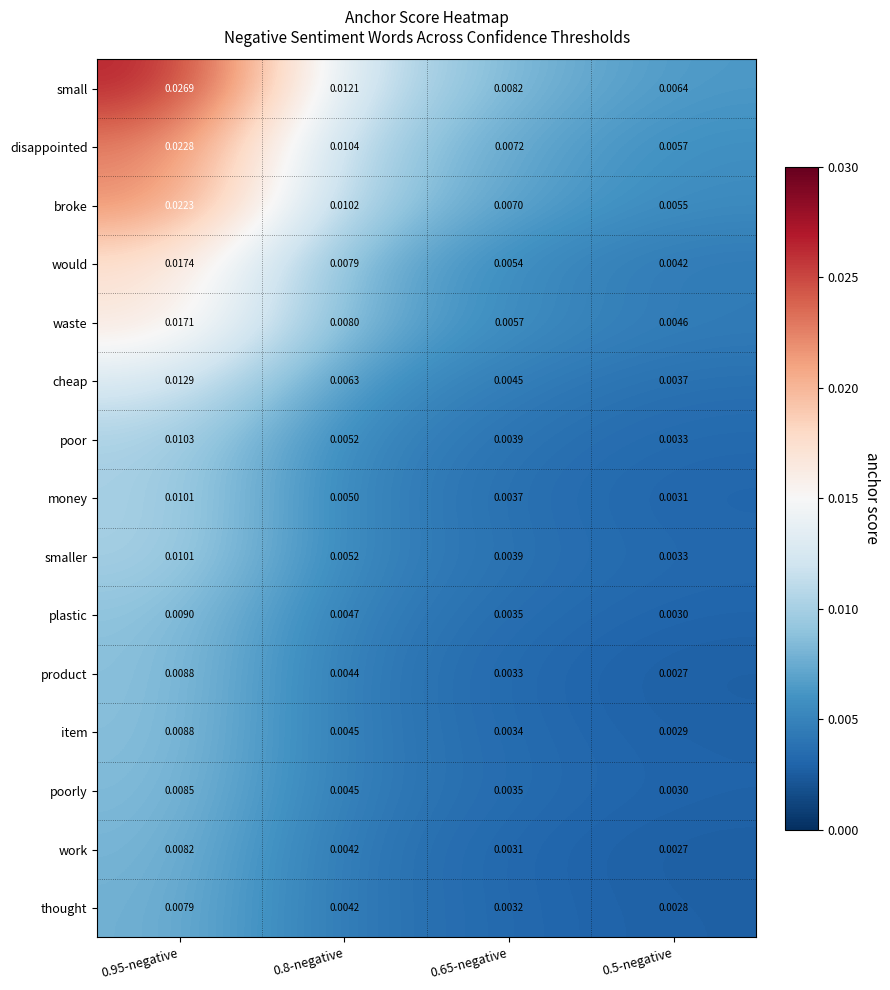

Between 0.95-negative and 0.8-negative, which series saw the biggest shift?

small